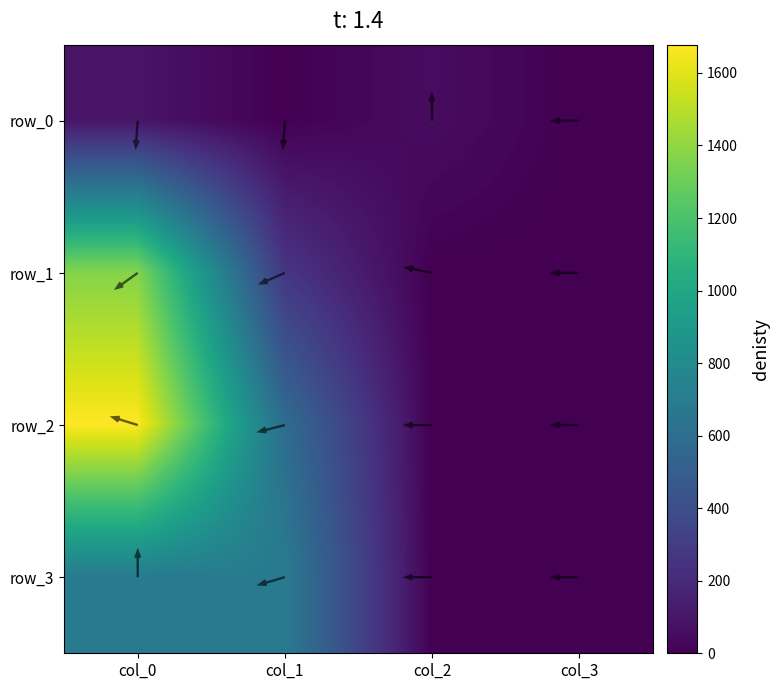

At which label does row_1 reach its minimum?

col_3